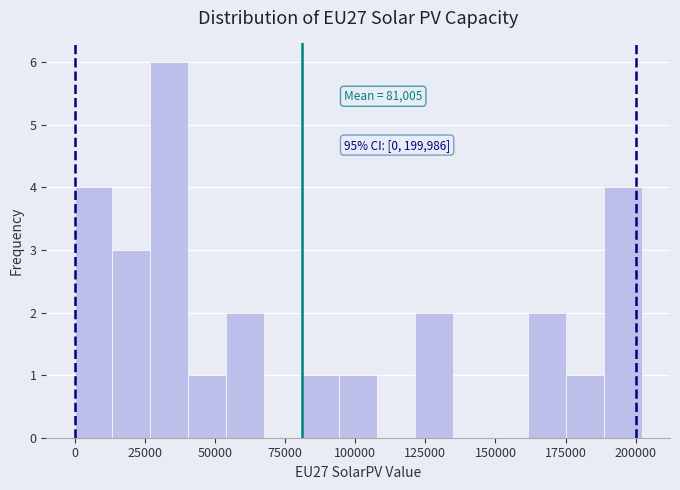

Read against the x-axis, roughly where is the centre of the tallest bar?

35000